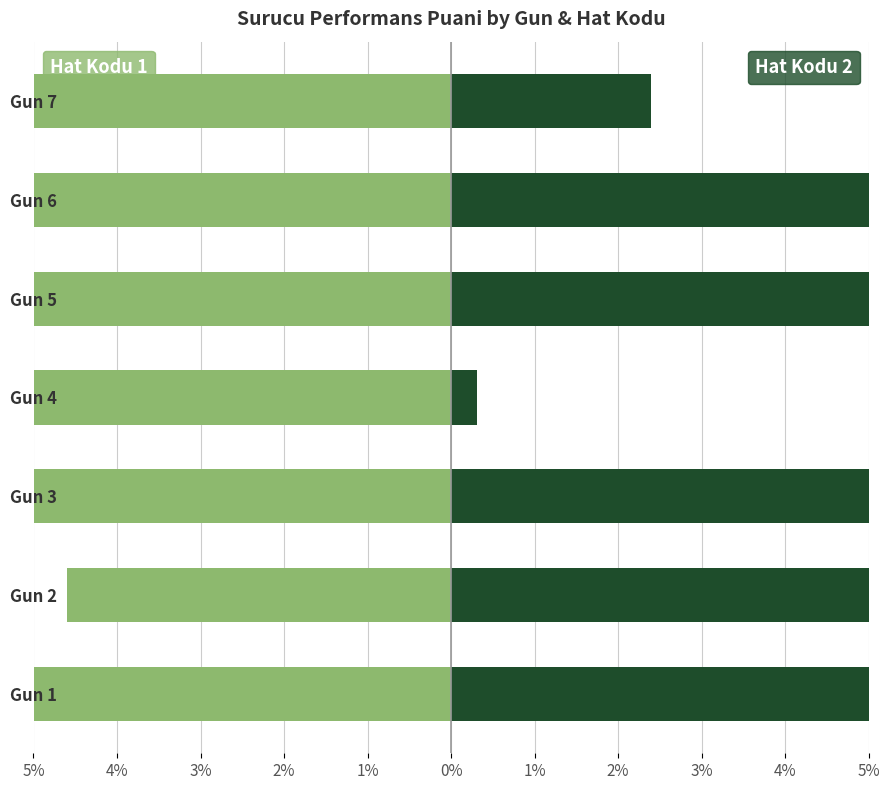

Which series has the largest range (max minus min)?

Hat Kodu 2